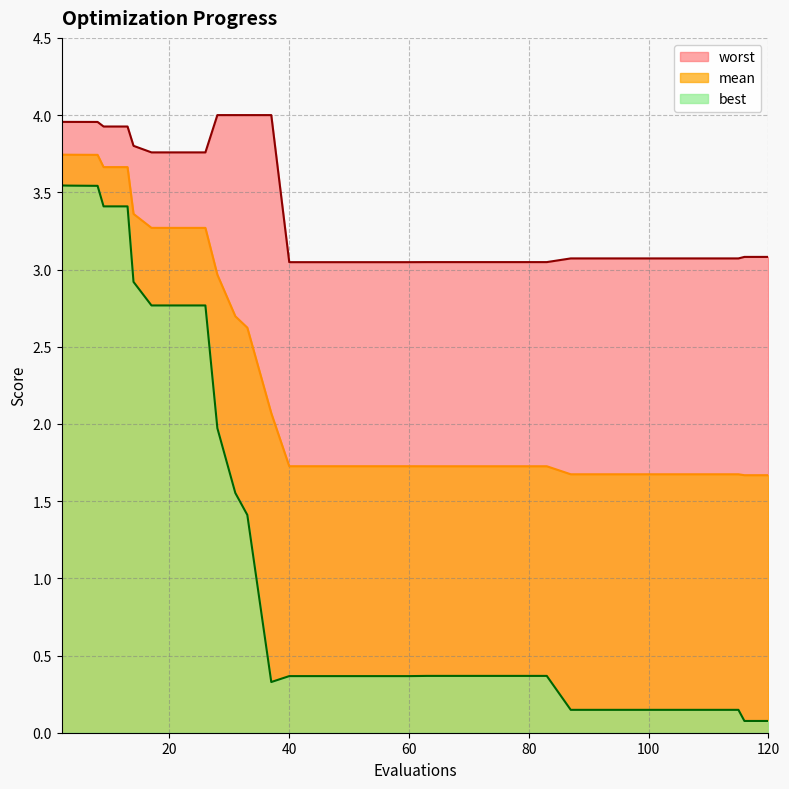

Read the worst value at 115.

3.1